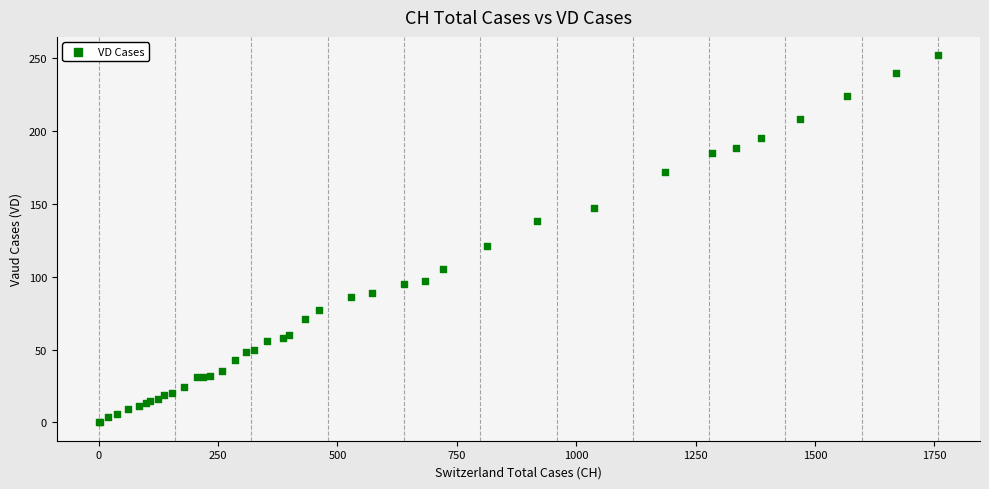

What Y value in the scatter plot is closest to 126?

121